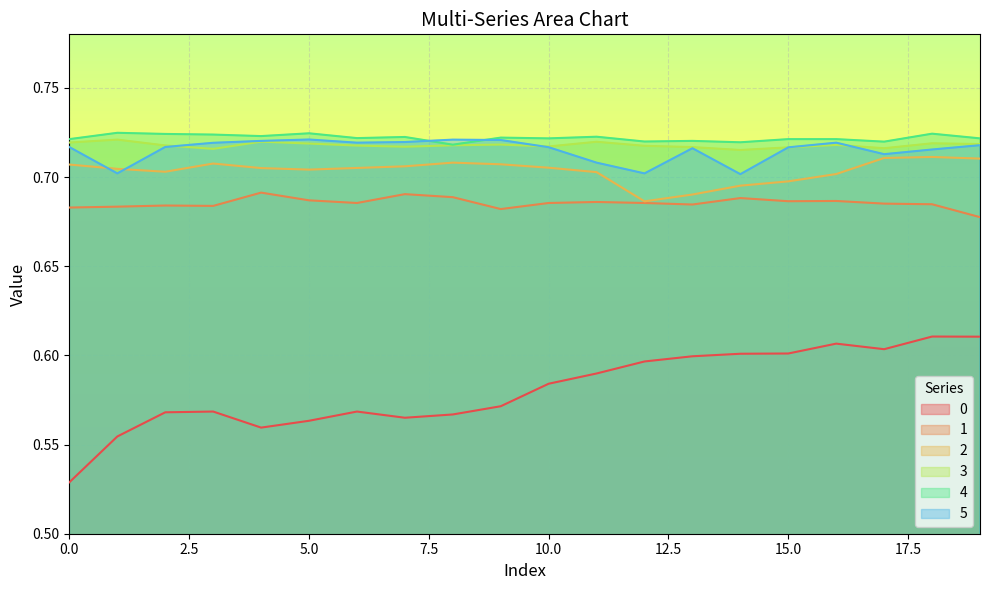

True or false: 4 has a value of 0.7 at 11.

True